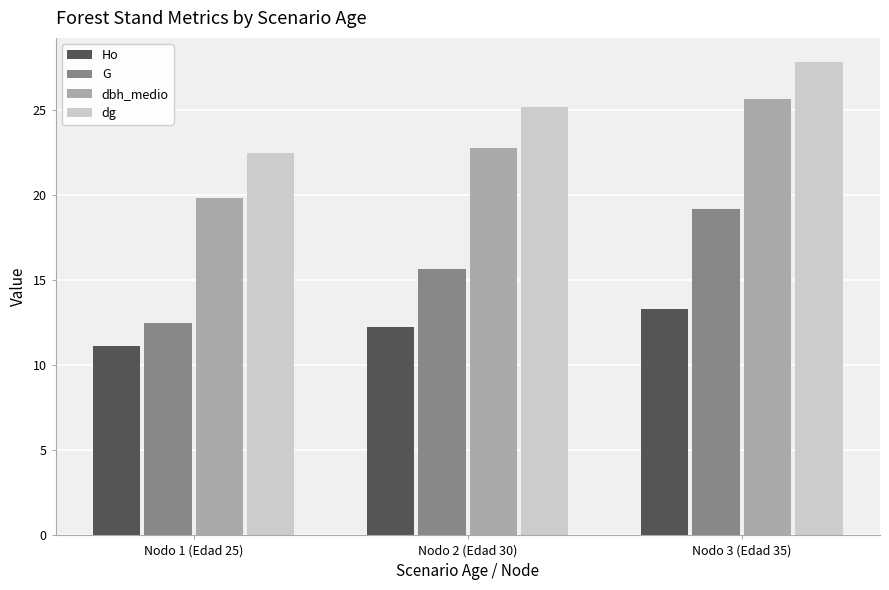

Where does the dbh_medio series first go above 22?

Nodo 2 (Edad 30)